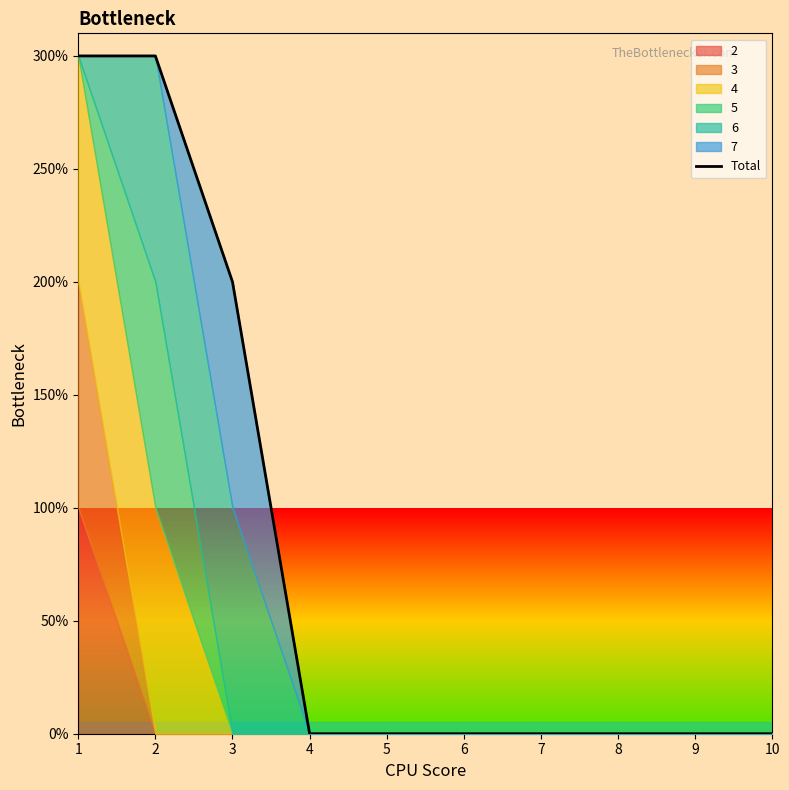

The value at 1 is 5. True or false?

False